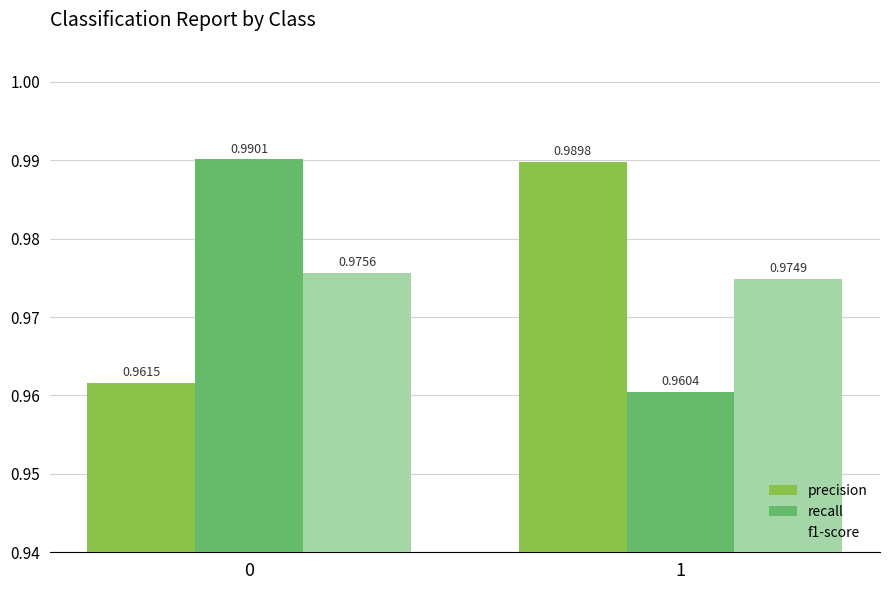

At 1, list the series in order from smallest to largest.

recall, f1-score, precision